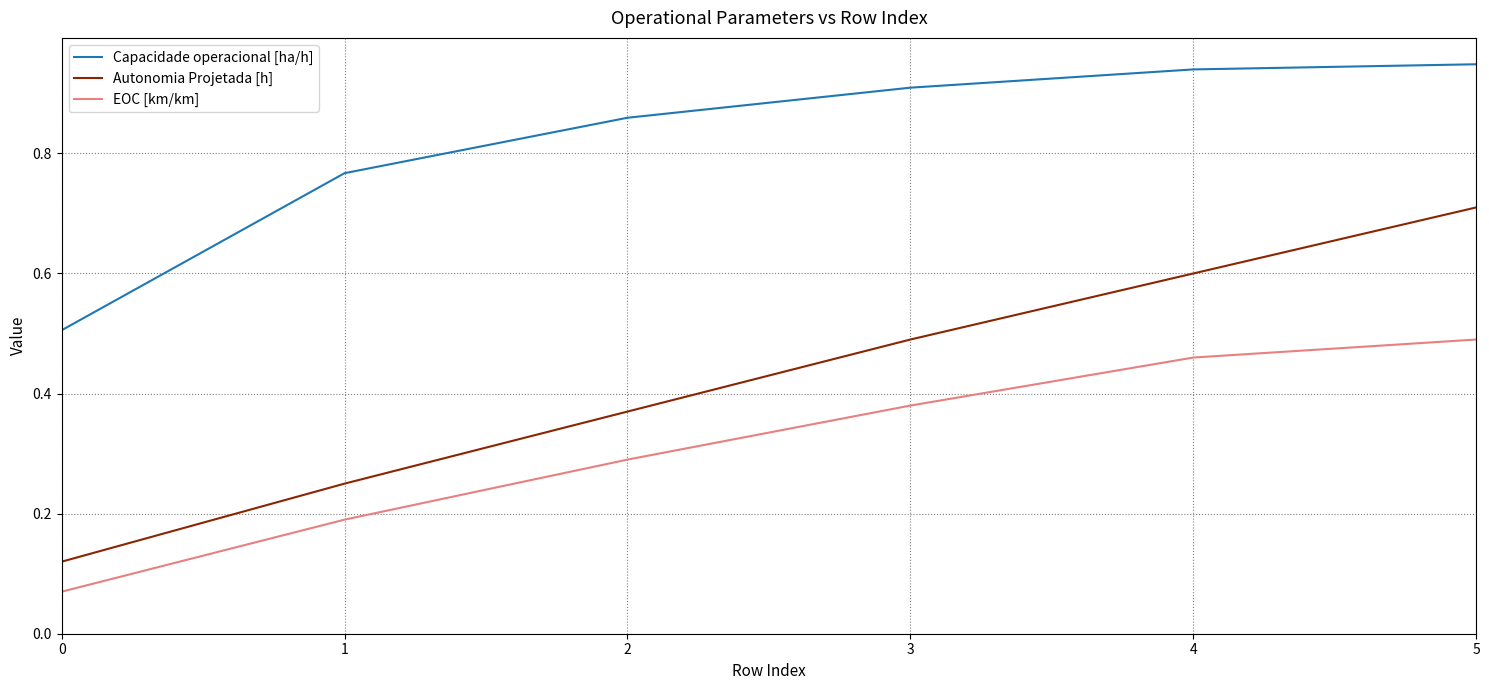

True or false: EOC [km/km] and Autonomia Projetada [h] intersect in this chart.

False